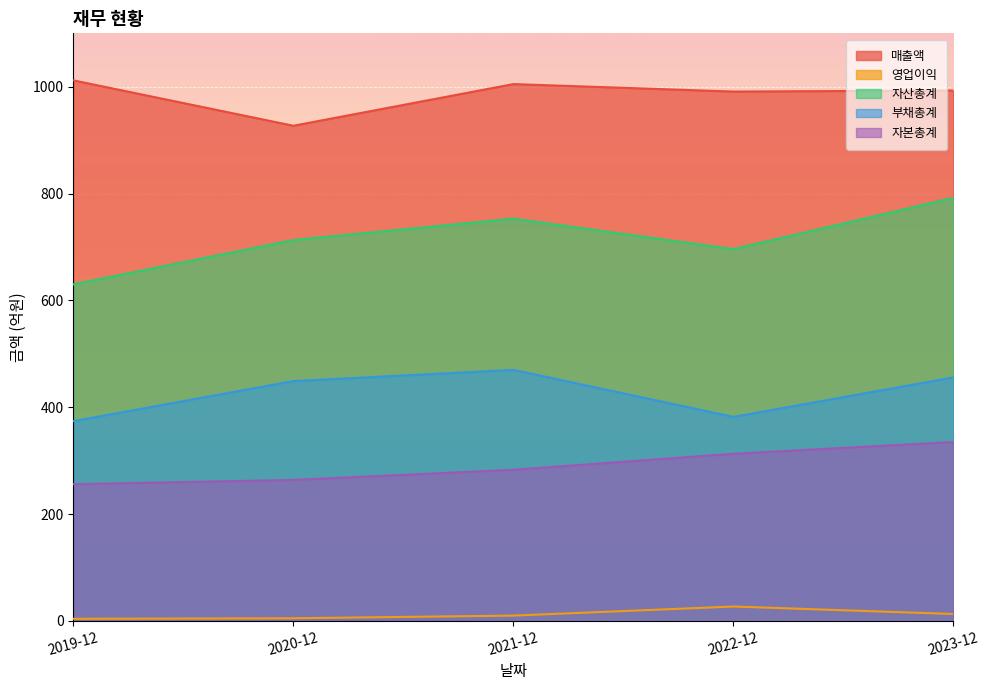

Reading left to right, extract all data points from this chart.

매출액: 1012	927	1005	991	993
영업이익: 4	5	10	27	13
자산총계: 630	713	753	696	792
부채총계: 374	449	470	382	456
자본총계: 256	264	283	313	335